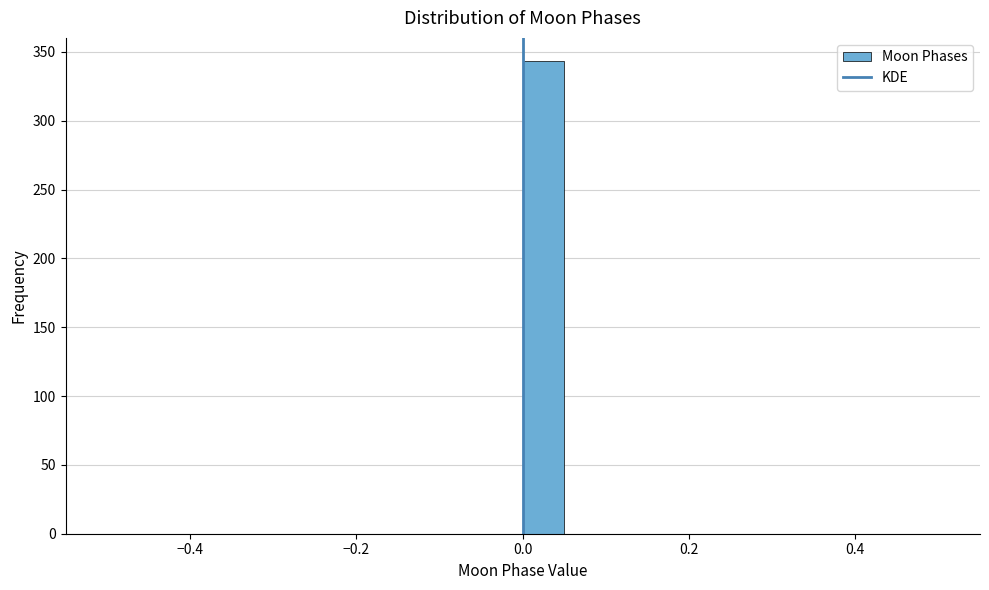

Read against the x-axis, roughly where is the centre of the tallest bar?

0.02